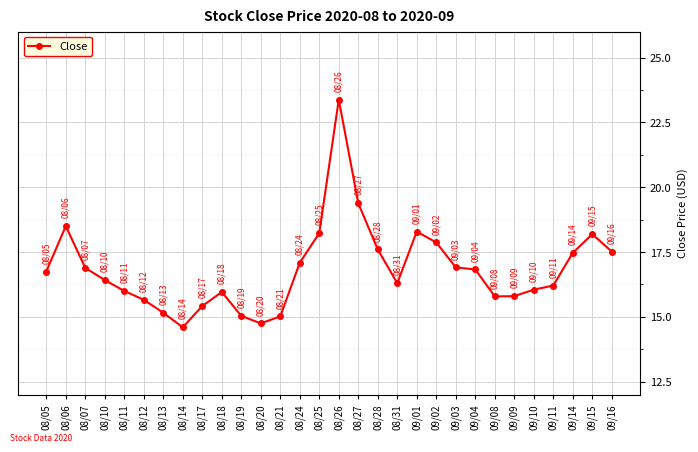

Which label corresponds to the largest value in the chart?

08/26